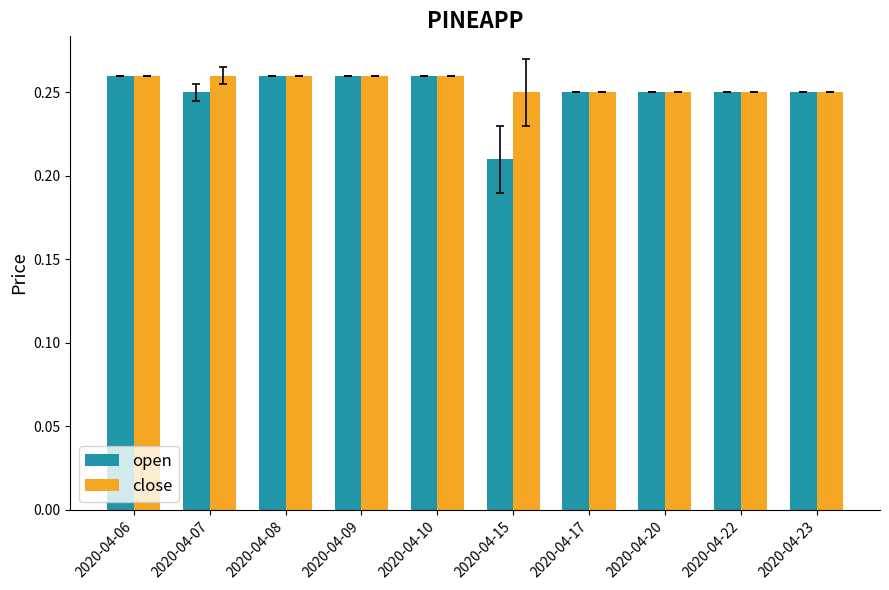

The open series shows 0.4 at 2020-04-08. True or false?

False